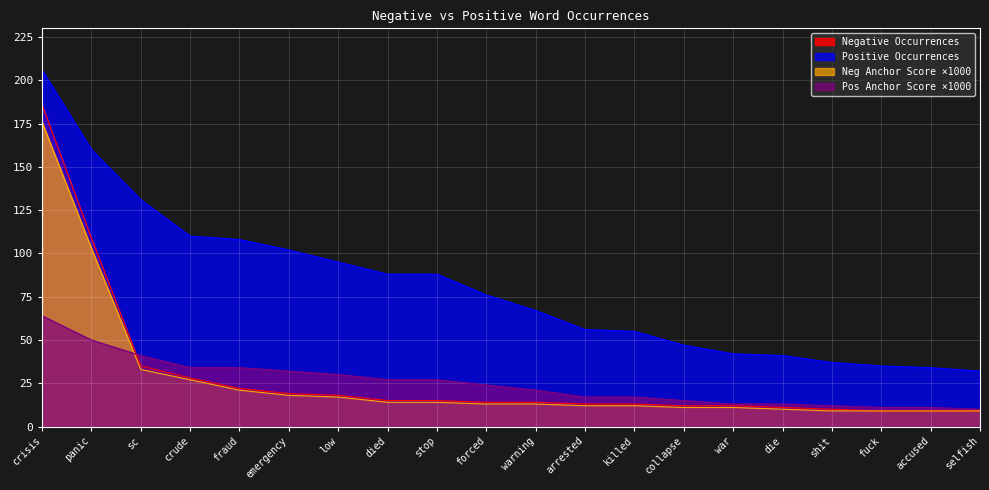

How many values in the Positive Words (occurences) series exceed 76?

9